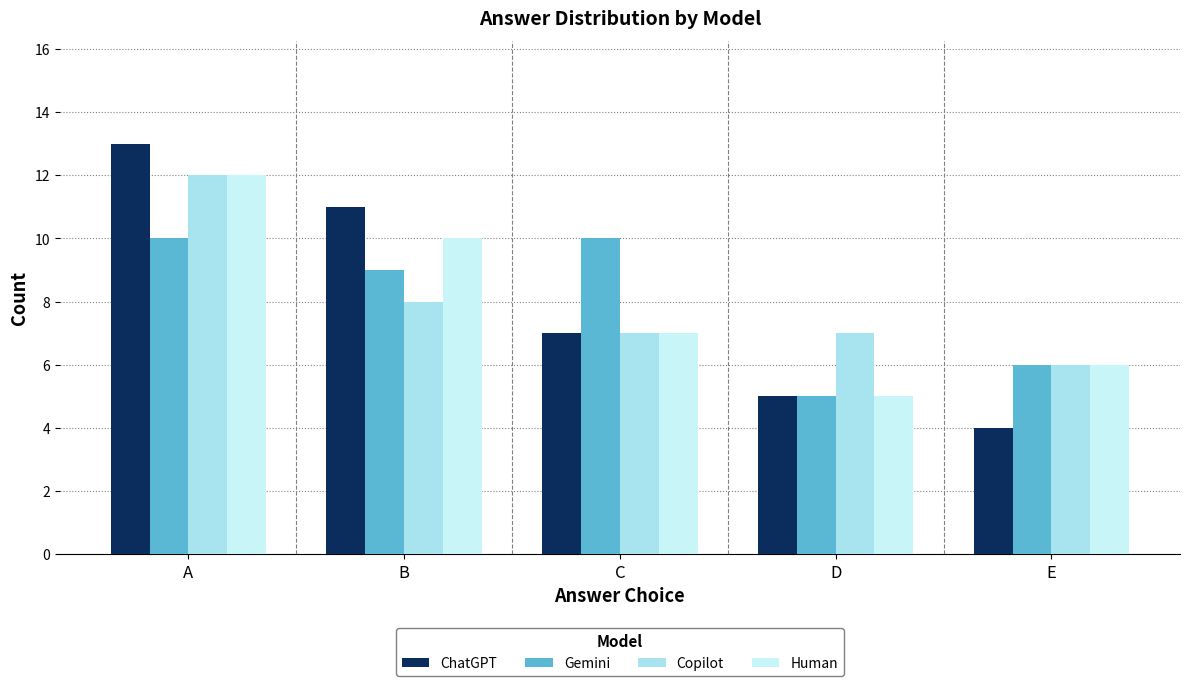

Which series has the largest total across all categories?

ChatGPT